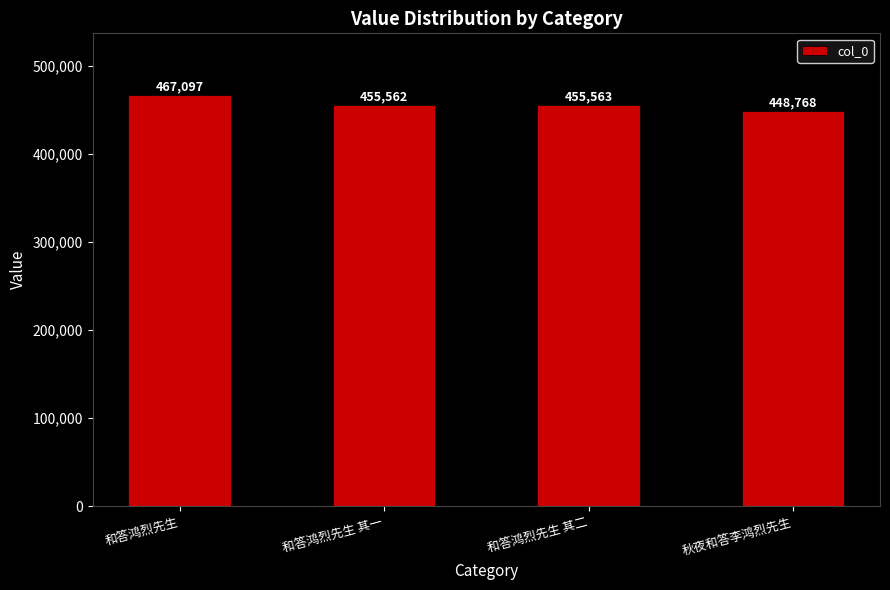

True or false: the data shows 757675 at 和答鸿烈先生 其一.

False